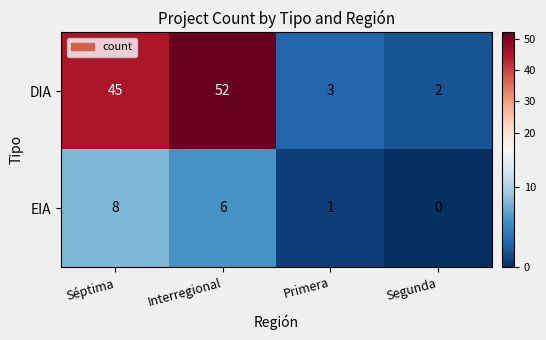

List the series in order of their peak value, lowest first.

EIA, DIA